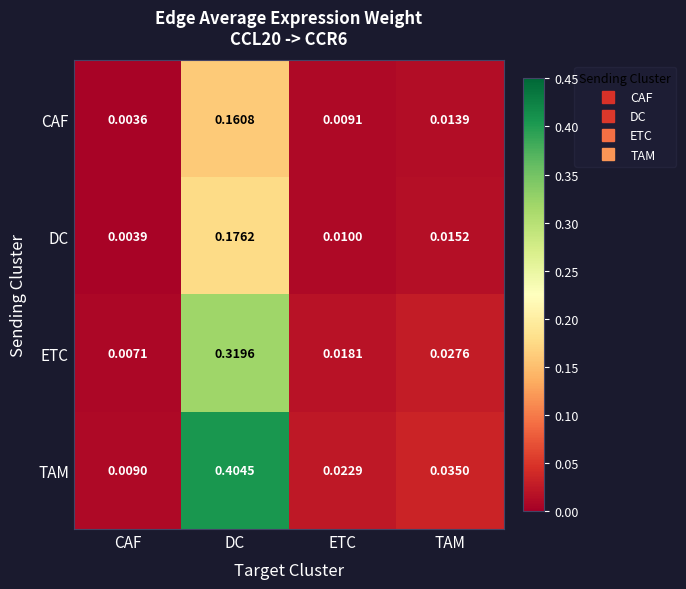

Is the value of CAF at DC greater than the value of DC at TAM?

Yes